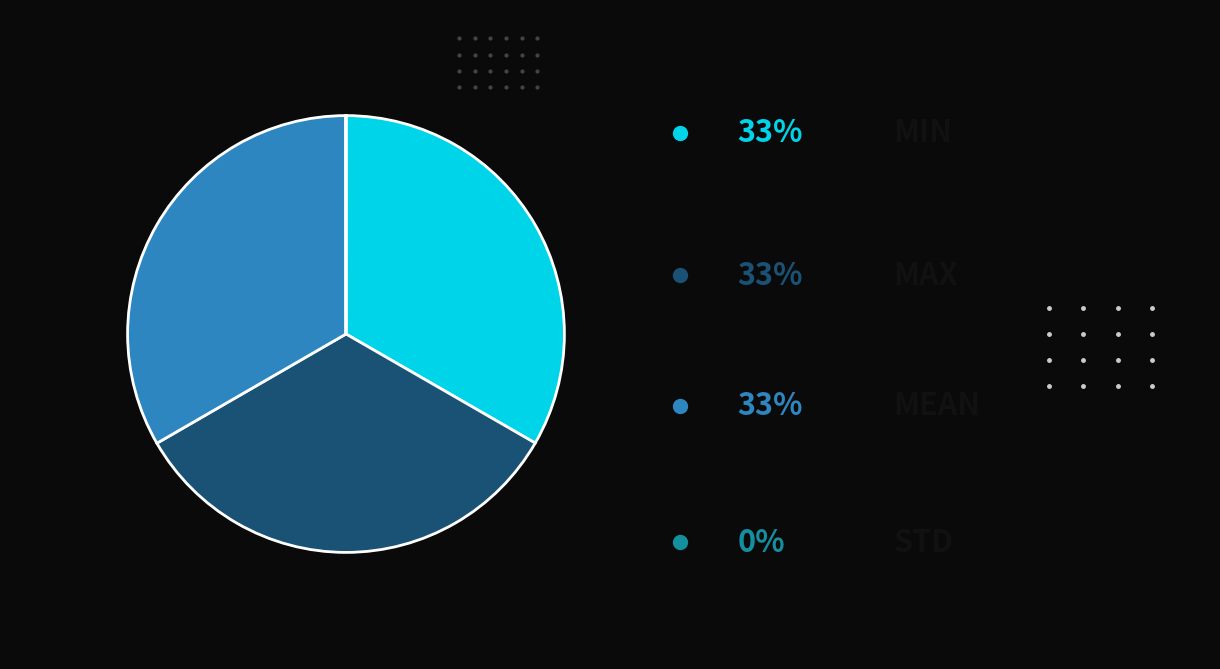

Is there any slice that represents more than half of the pie?

No